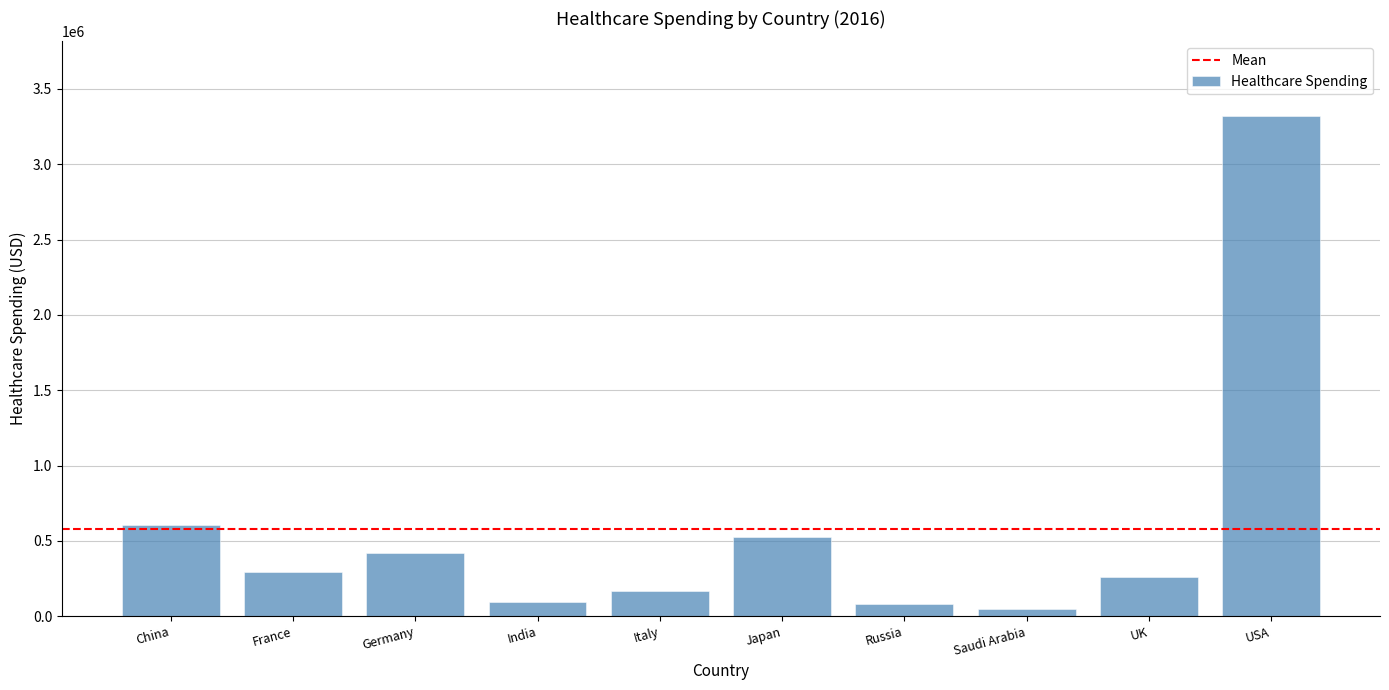

What is the difference between the second highest and minimum values?

557987.5